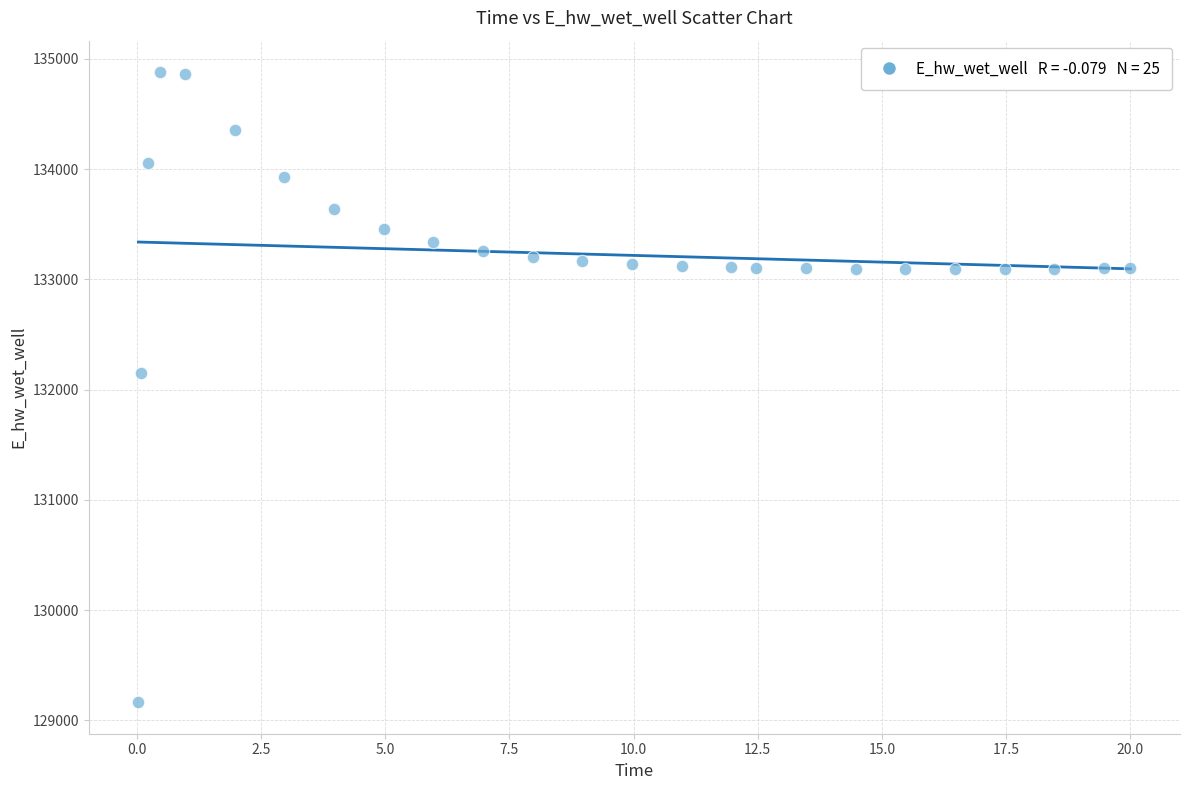

What Y value in the scatter plot is closest to 132021?

132146.5